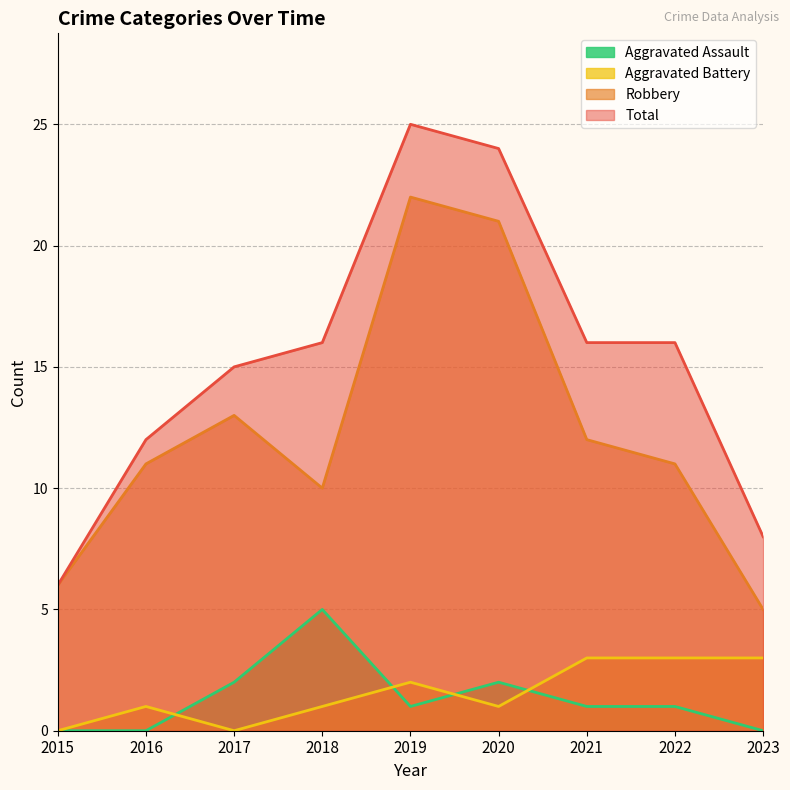

In Total, how many points are higher than both neighbors (excluding endpoints)?

1